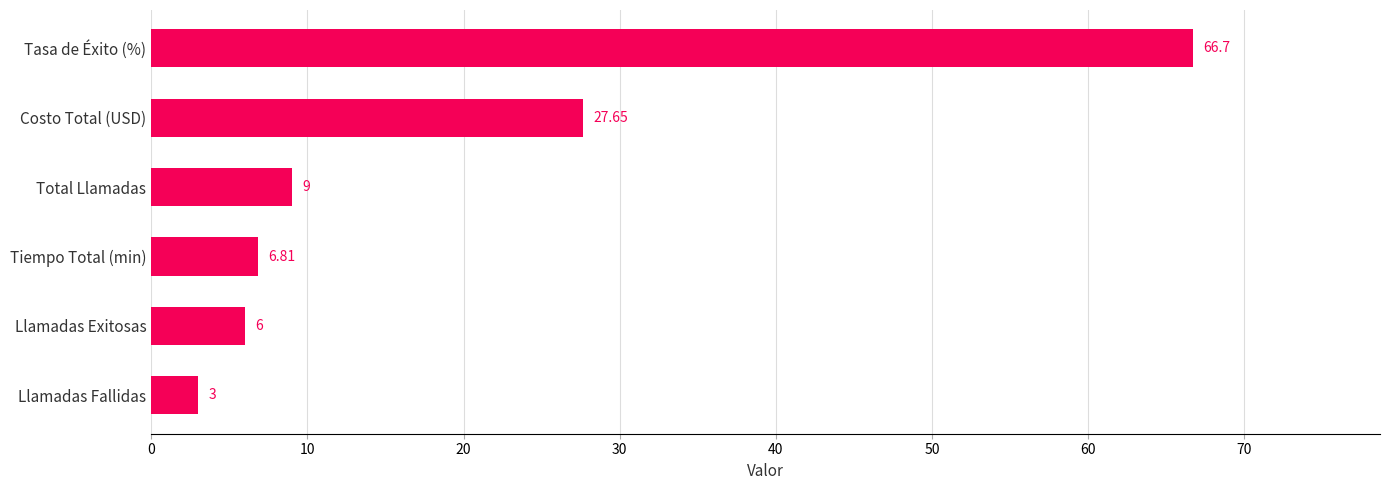

Where is the data nearest to the value 34?

Costo Total (USD)